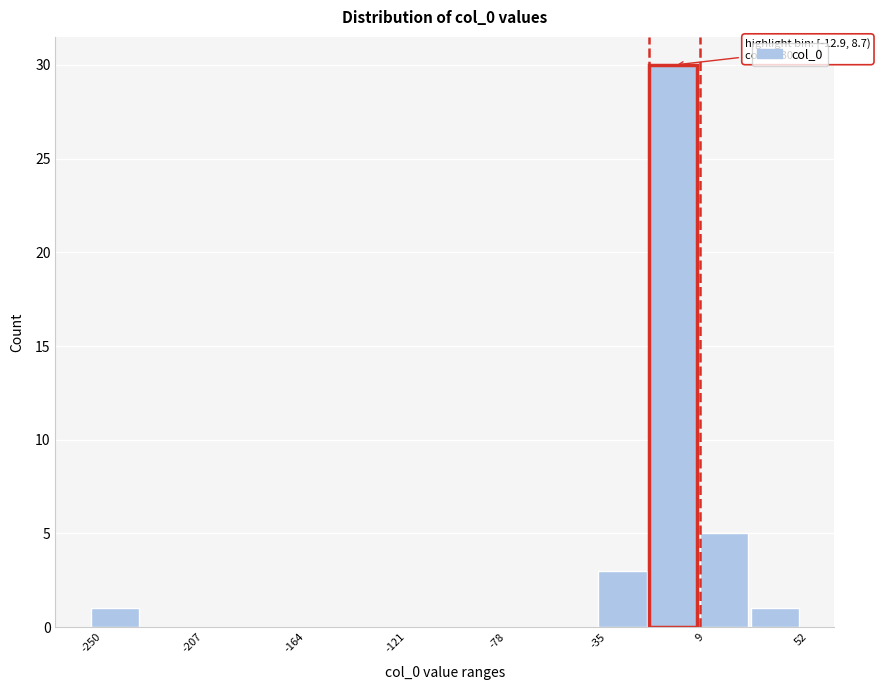

Over which range of the x-axis is the bar tallest?

-15 to 10